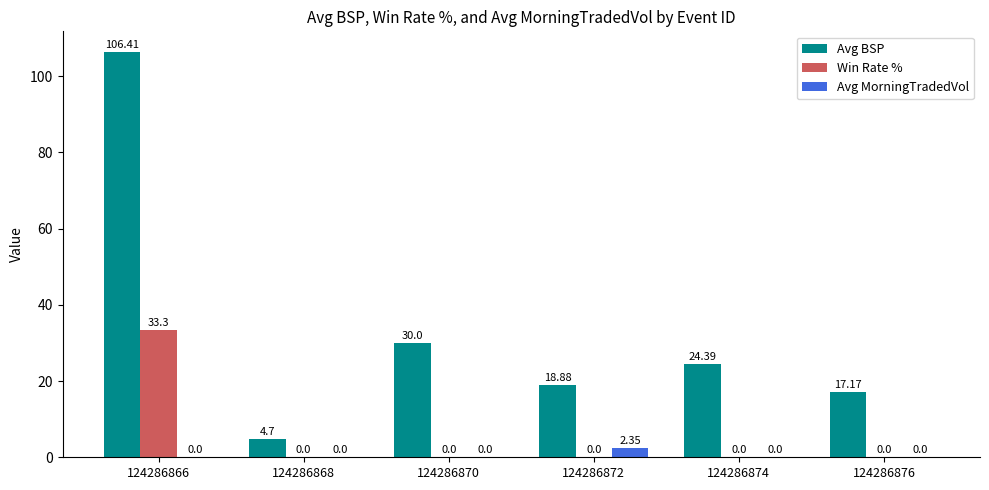

What is the difference between the Avg BSP values at 124286870 and 124286866?

76.4